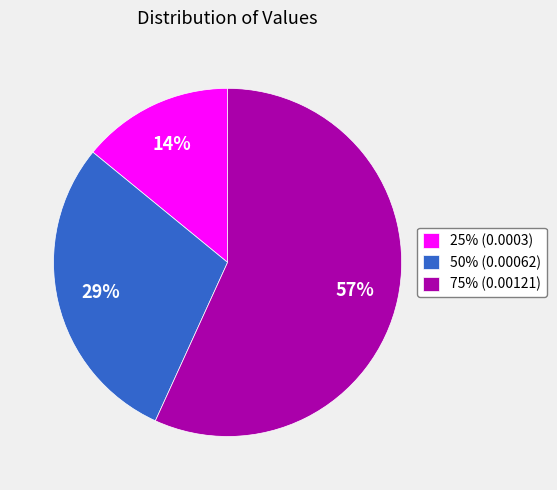

The 50% (0.00062) slice represents 41% of the pie. True or false?

False